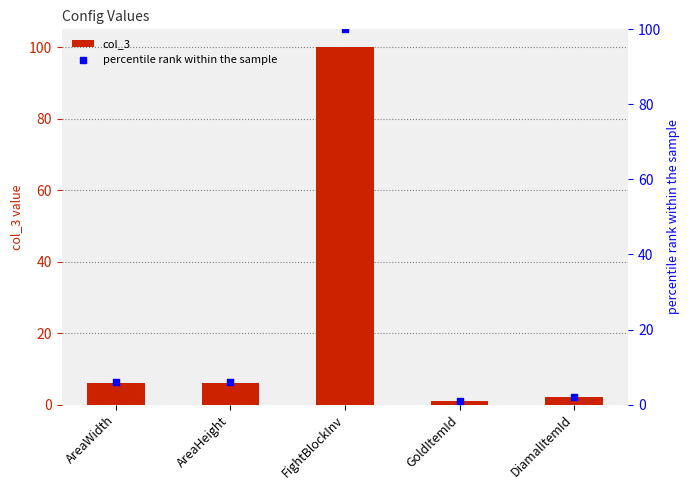

At how many categories does at least one series exceed 13?

1